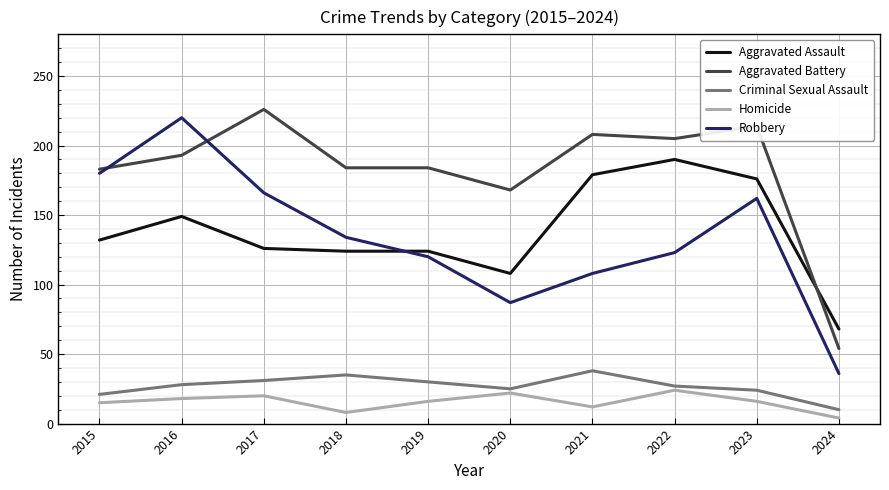

Which category has the highest value in the Criminal Sexual Assault series?

2021